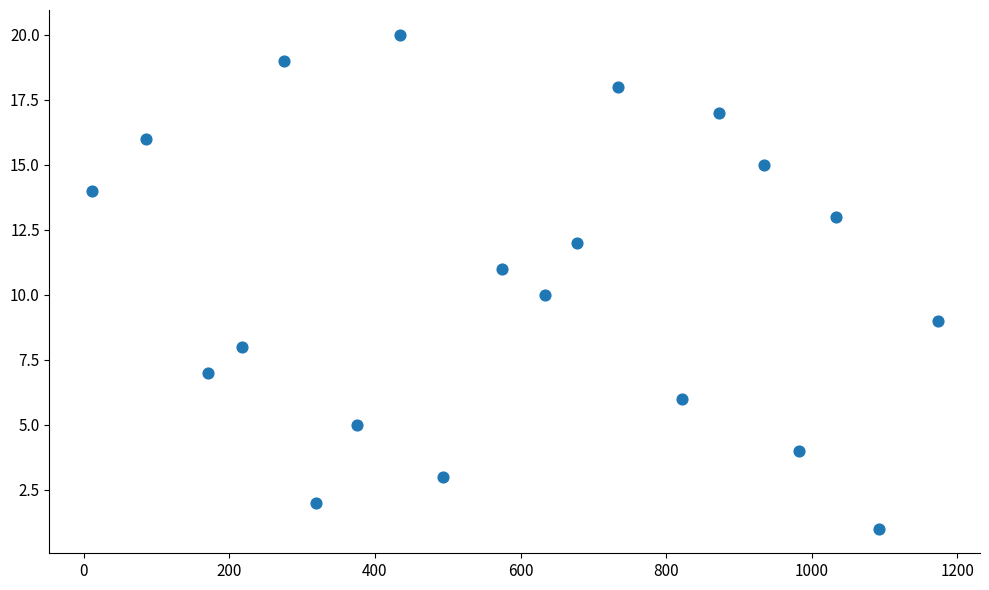

What is the range of Y values (max minus min)?

19